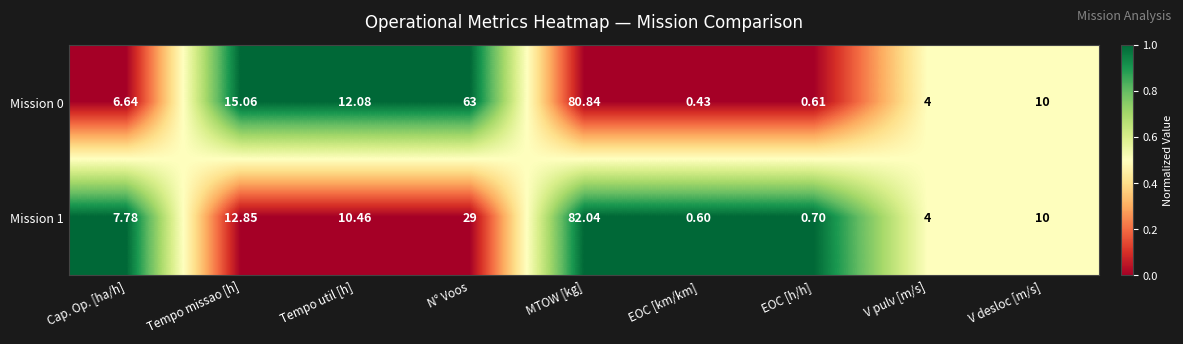

Rank the categories by Mission 0 value from highest to lowest.

MTOW [kg], N° Voos, Tempo missao [h], Tempo util [h], V desloc [m/s], Cap. Op. [ha/h], V pulv [m/s], EOC [h/h], EOC [km/km]